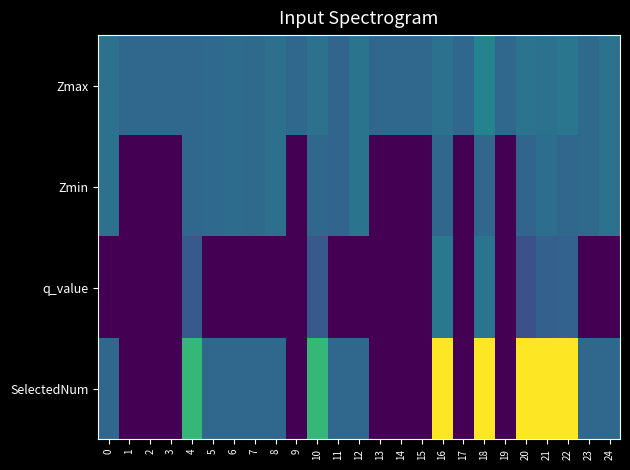

Reading left to right, what are all the values shown in this chart?

Zmax: 0=1.1	1=1.0	2=1.0	3=1.0	4=1.0	5=1.0	6=1.1	7=1.0	8=1.1	9=1.0	10=1.1	11=1.0	12=1.2	13=1.0	14=1.0	15=1.0	16=1.1	17=1.0	18=1.3	19=1.0	20=1.1	21=1.1	22=1.2	23=1.0	24=1.1
Zmin: 0=1.1	1=0.0	2=0.0	3=0.0	4=1.0	5=1.0	6=1.1	7=1.0	8=1.1	9=0.0	10=1.0	11=1.0	12=1.2	13=0.0	14=0.0	15=0.0	16=1.0	17=0.0	18=1.0	19=0.0	20=1.0	21=1.1	22=1.0	23=1.0	24=1.1
q_value: 0=-0.0	1=0.0	2=0.0	3=0.0	4=0.8	5=-0.0	6=-0.0	7=-0.0	8=-0.0	9=0.0	10=0.8	11=-0.0	12=-0.0	13=0.0	14=0.0	15=0.0	16=1.2	17=0.0	18=1.1	19=0.0	20=0.7	21=0.9	22=0.9	23=-0.0	24=-0.0
SelectedNum: 0=1.0	1=0.0	2=0.0	3=0.0	4=2.0	5=1.0	6=1.0	7=1.0	8=1.0	9=0.0	10=2.0	11=1.0	12=1.0	13=0.0	14=0.0	15=0.0	16=3.0	17=0.0	18=3.0	19=0.0	20=3.0	21=3.0	22=3.0	23=1.0	24=1.0